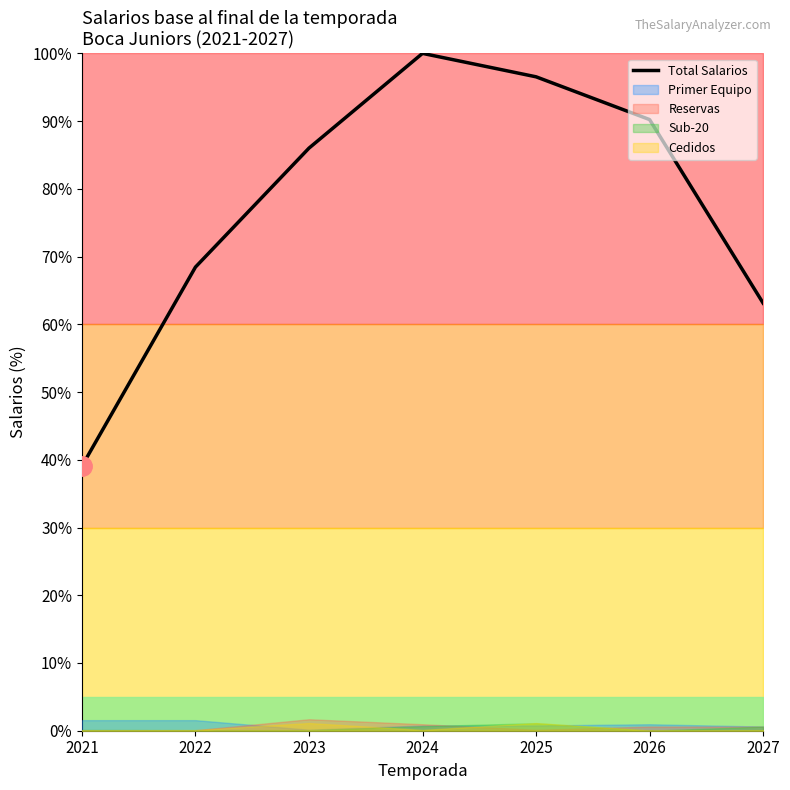

Where does the data first go above 86?

2023